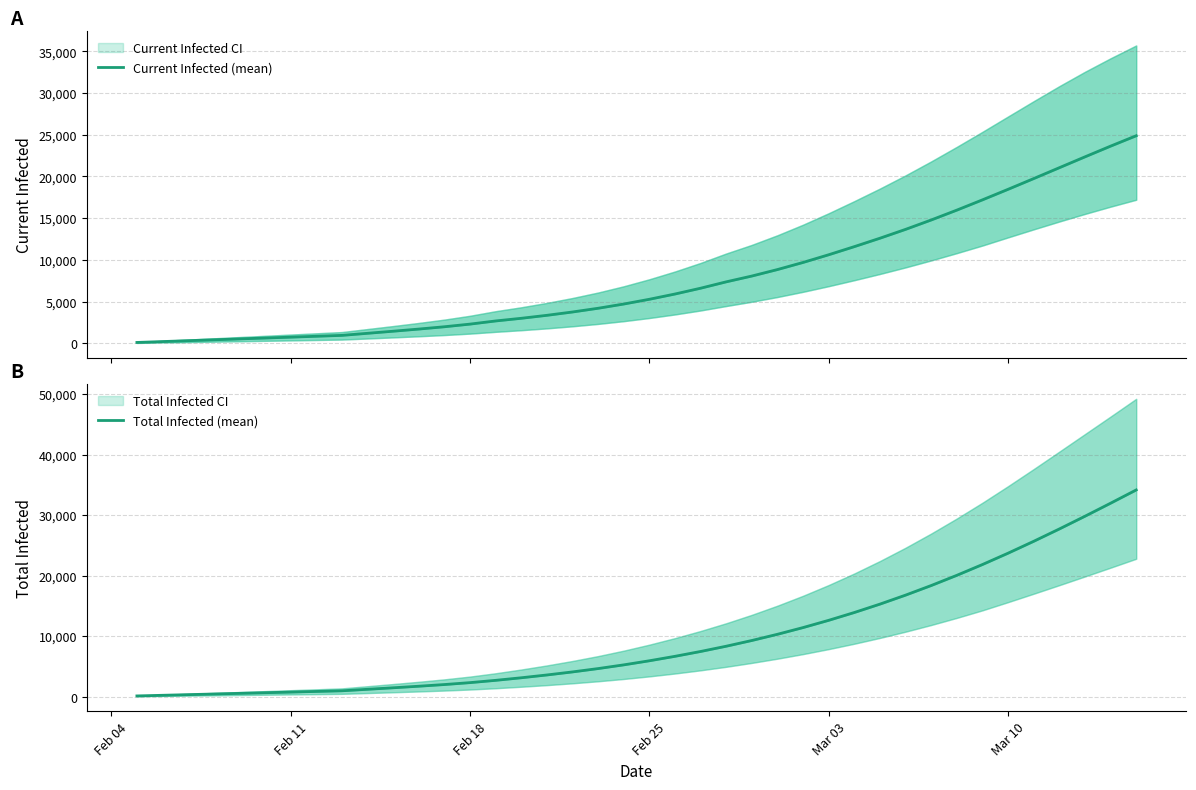

Is the value of Current Infected (mean) at 8 greater than the value of Total Infected (mean) at 30?

No